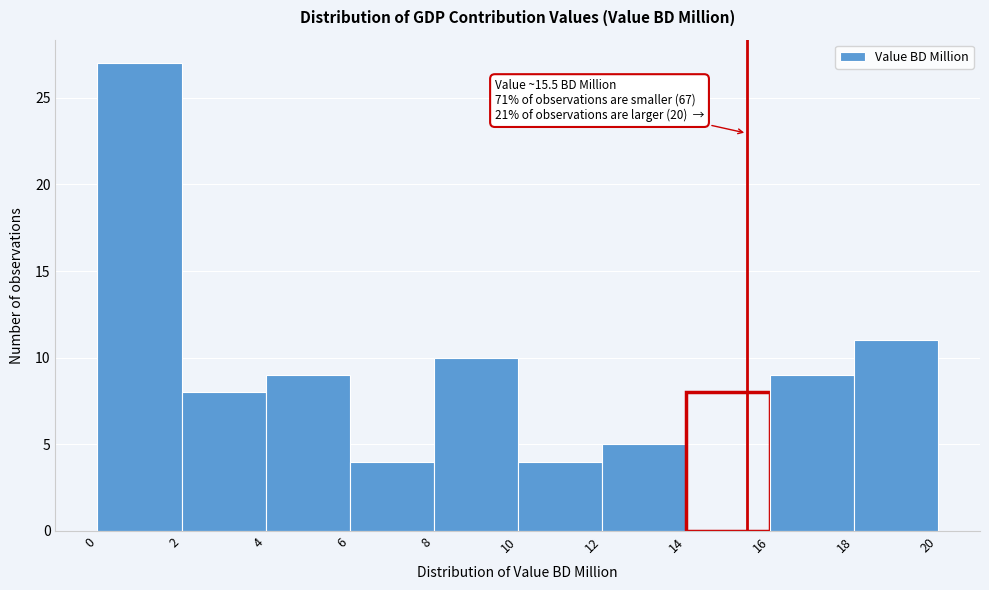

Over which range of the x-axis is the bar tallest?

0 to 2